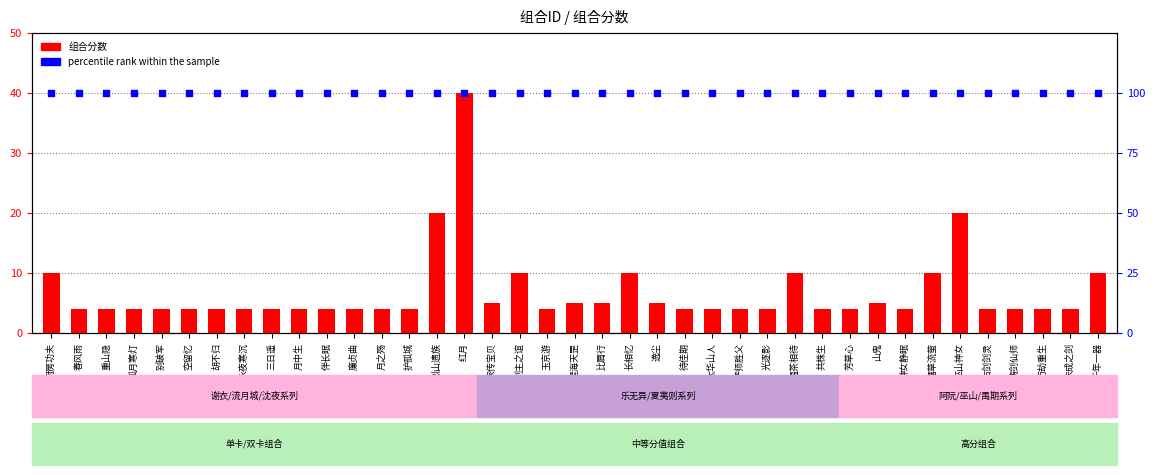

At how many categories does at least one series exceed 7?

39